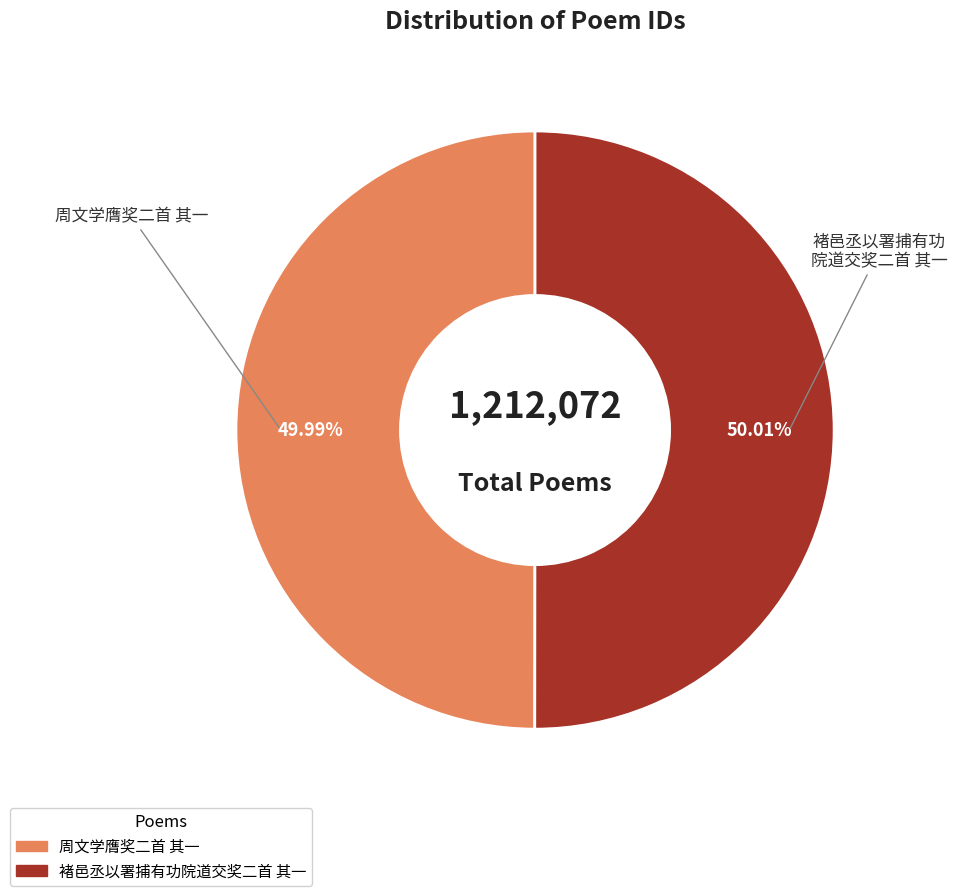

Is there any slice that represents more than half of the pie?

Yes